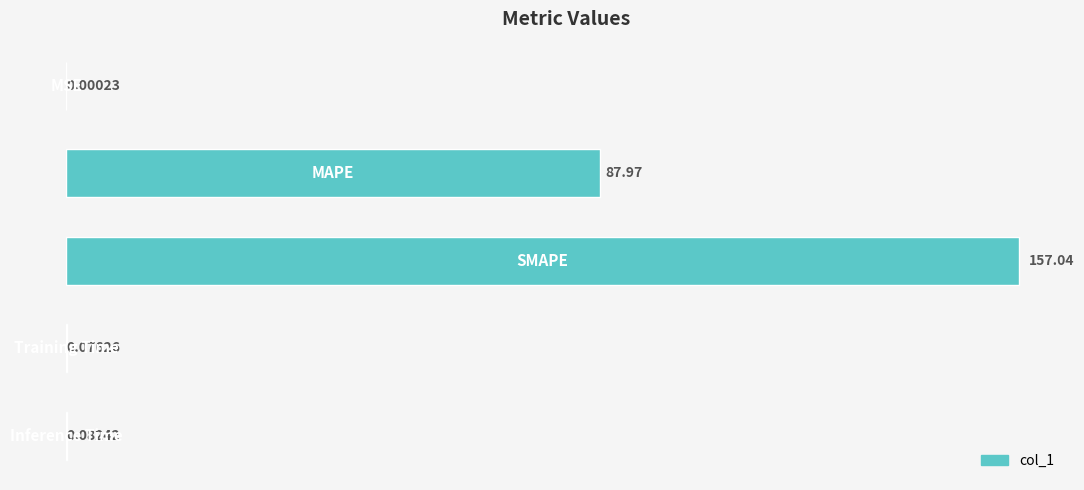

What is the sum of all values?

245.2